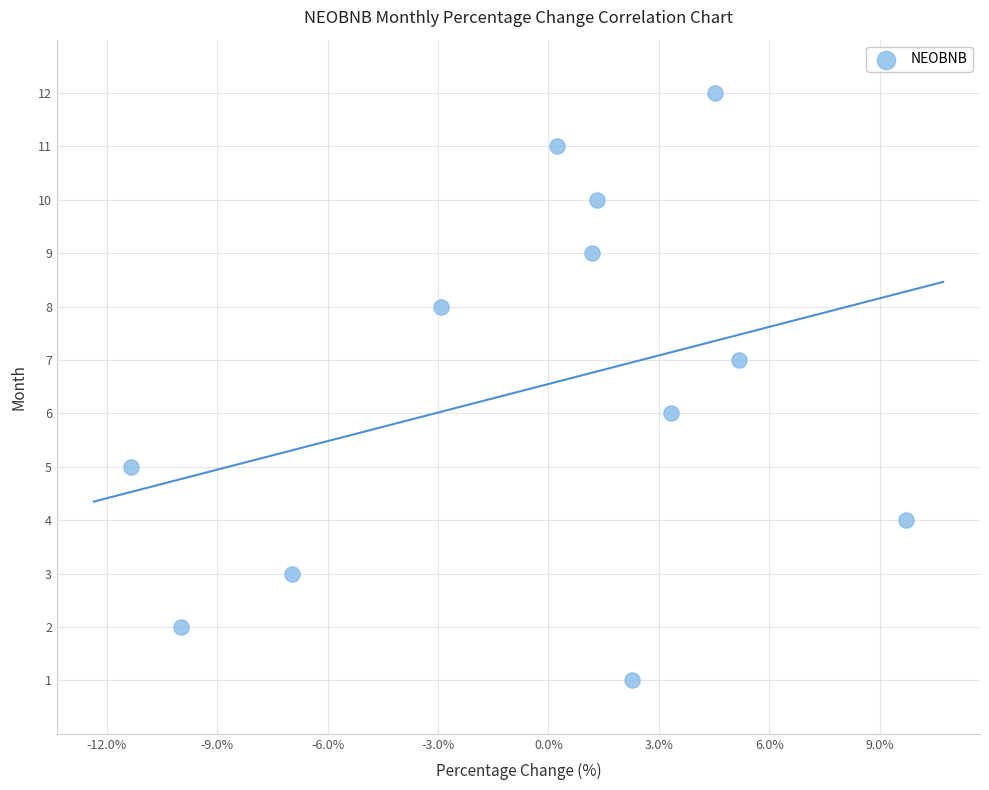

What is the range of Y values (max minus min)?

11